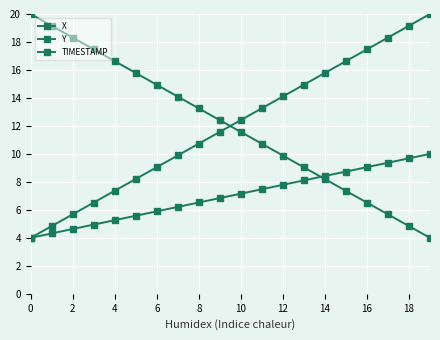

How many lines are shown in the chart?

3